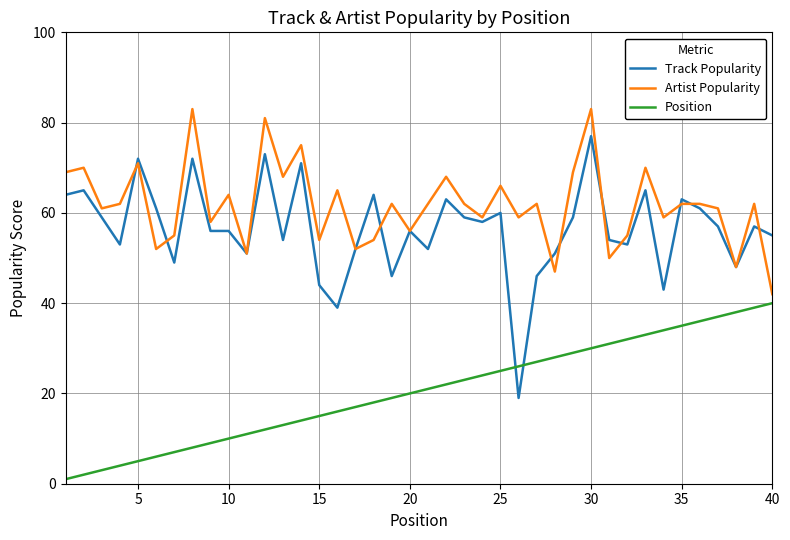

True or false: Position and Track Popularity intersect in this chart.

True